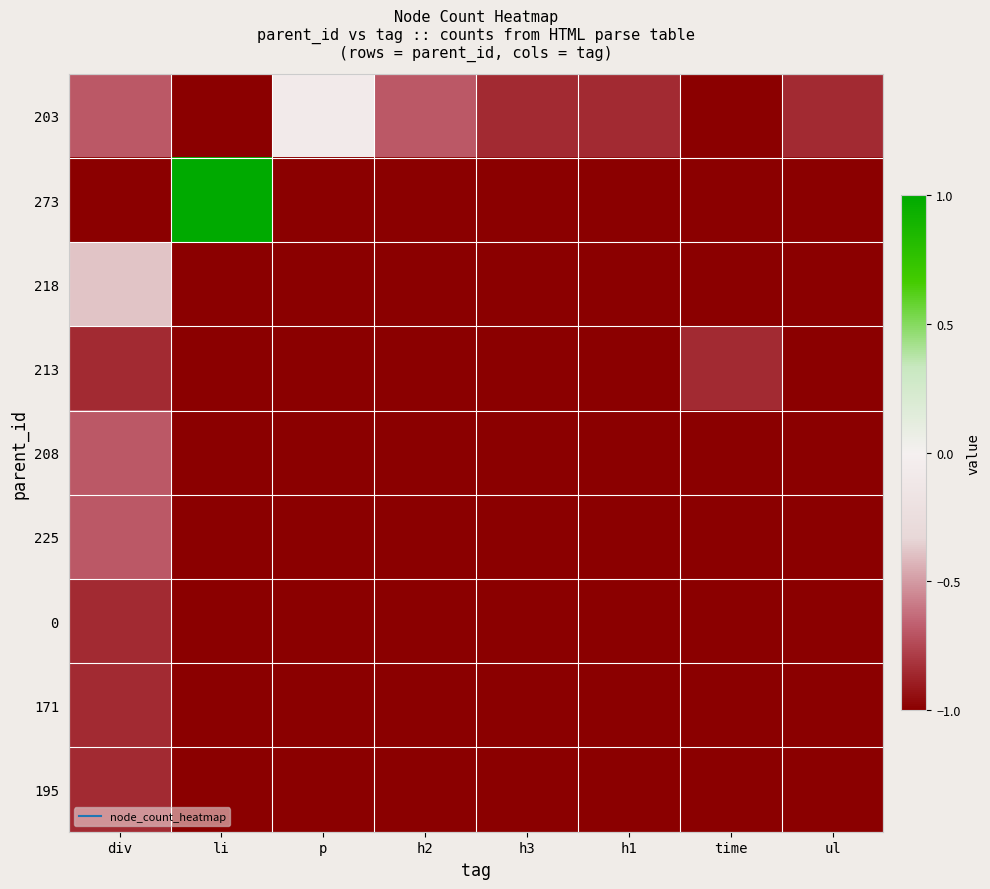

Reading left to right, list all the values displayed in this chart.

203: div=-0.7	li=-1.0	p=-0.1	h2=-0.7	h3=-0.8	h1=-0.8	time=-1.0	ul=-0.8
273: div=-1.0	li=1.0	p=-1.0	h2=-1.0	h3=-1.0	h1=-1.0	time=-1.0	ul=-1.0
218: div=-0.4	li=-1.0	p=-1.0	h2=-1.0	h3=-1.0	h1=-1.0	time=-1.0	ul=-1.0
213: div=-0.8	li=-1.0	p=-1.0	h2=-1.0	h3=-1.0	h1=-1.0	time=-0.8	ul=-1.0
208: div=-0.7	li=-1.0	p=-1.0	h2=-1.0	h3=-1.0	h1=-1.0	time=-1.0	ul=-1.0
225: div=-0.7	li=-1.0	p=-1.0	h2=-1.0	h3=-1.0	h1=-1.0	time=-1.0	ul=-1.0
0: div=-0.8	li=-1.0	p=-1.0	h2=-1.0	h3=-1.0	h1=-1.0	time=-1.0	ul=-1.0
171: div=-0.8	li=-1.0	p=-1.0	h2=-1.0	h3=-1.0	h1=-1.0	time=-1.0	ul=-1.0
195: div=-0.8	li=-1.0	p=-1.0	h2=-1.0	h3=-1.0	h1=-1.0	time=-1.0	ul=-1.0